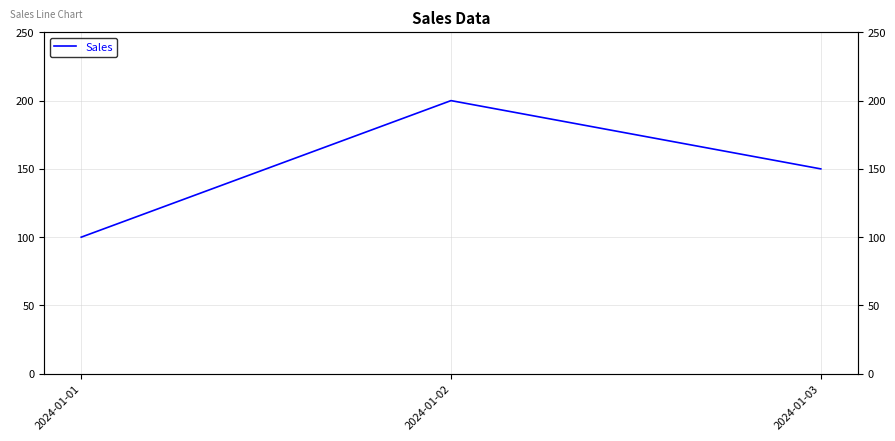

What is the sum of the values at 2024-01-03 and 2024-01-01?

250